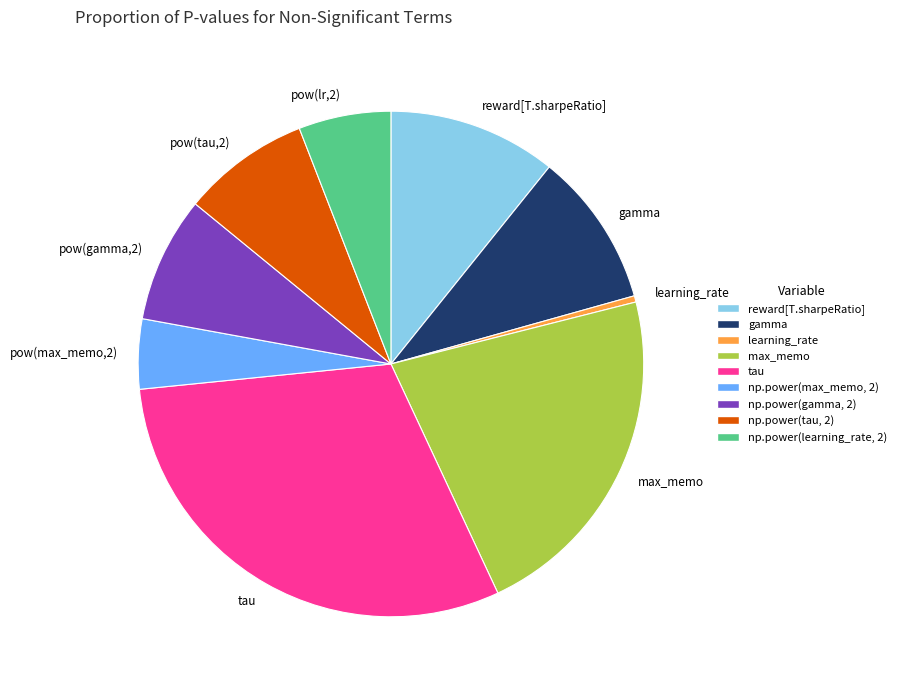

Is it true that pow(gamma,2) is 1% of the pie?

False